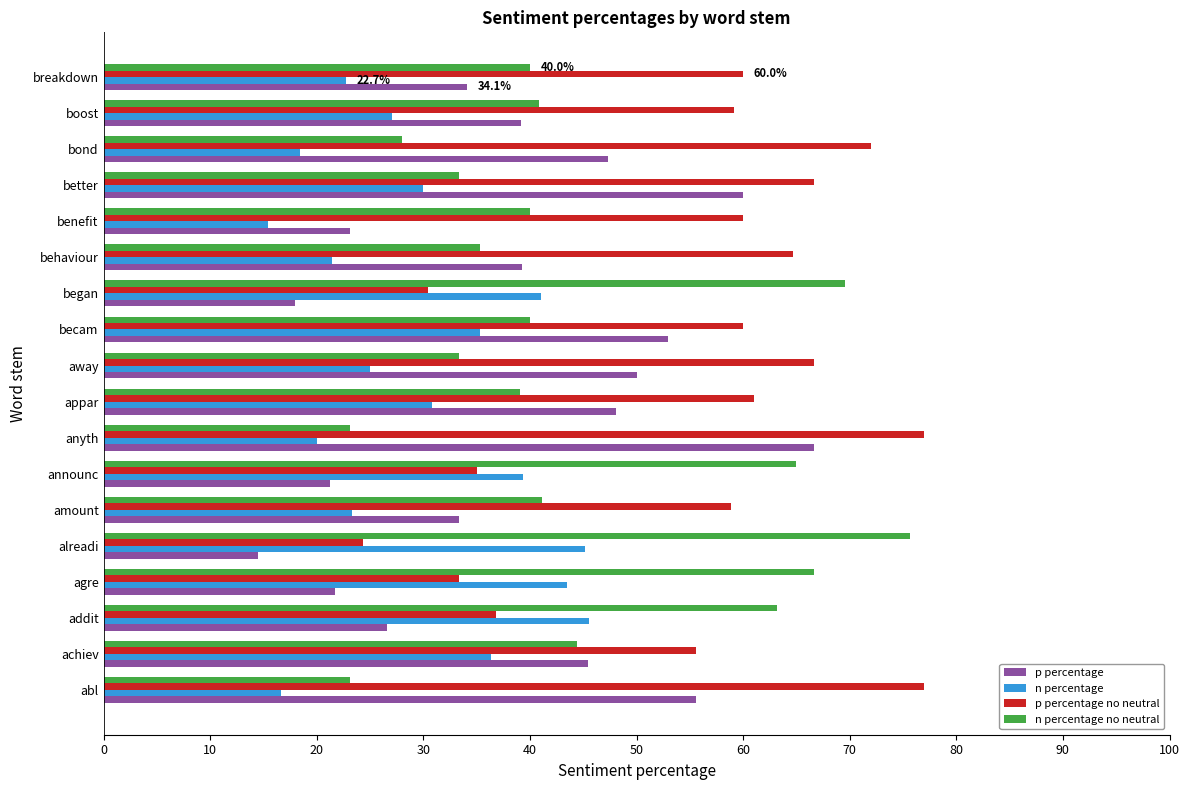

The p percentage no neutral series shows 21.3 at breakdown. True or false?

False